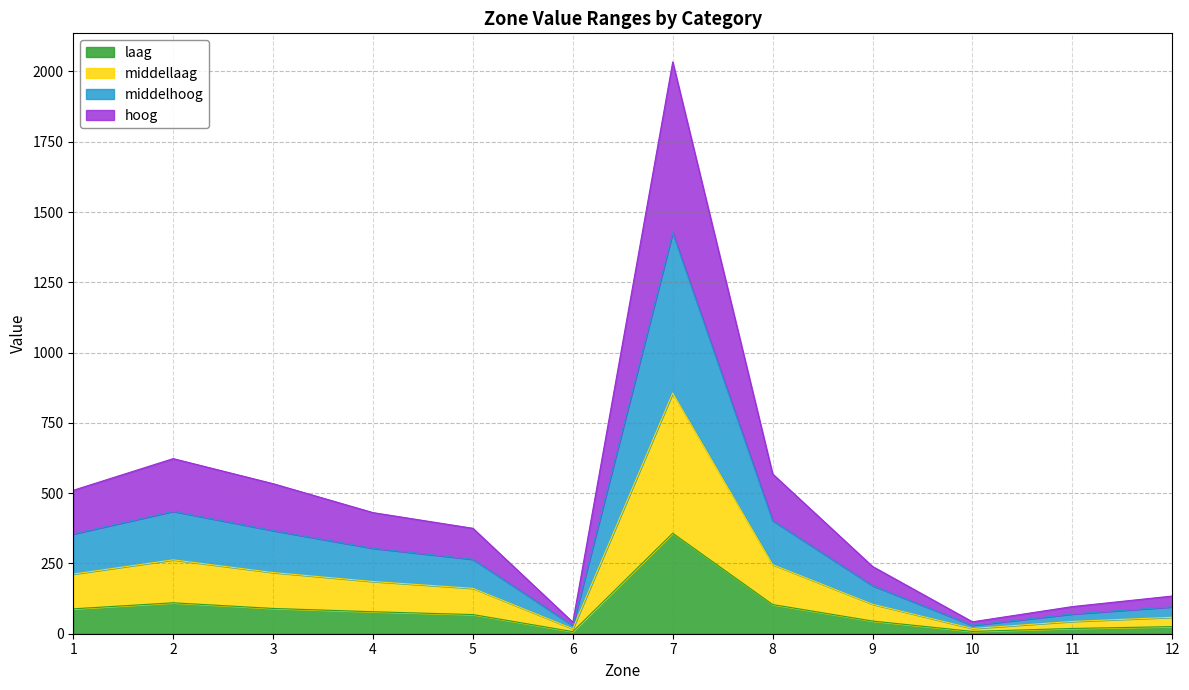

At which category is the sum across all series the highest?

7